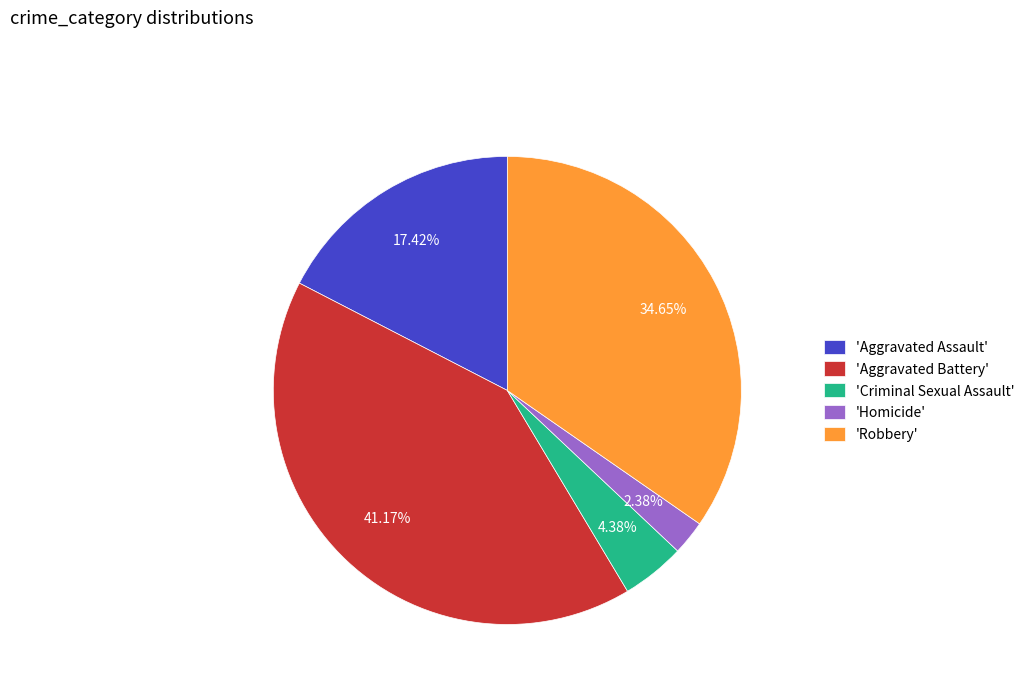

Which slice is the smallest?

'Homicide'